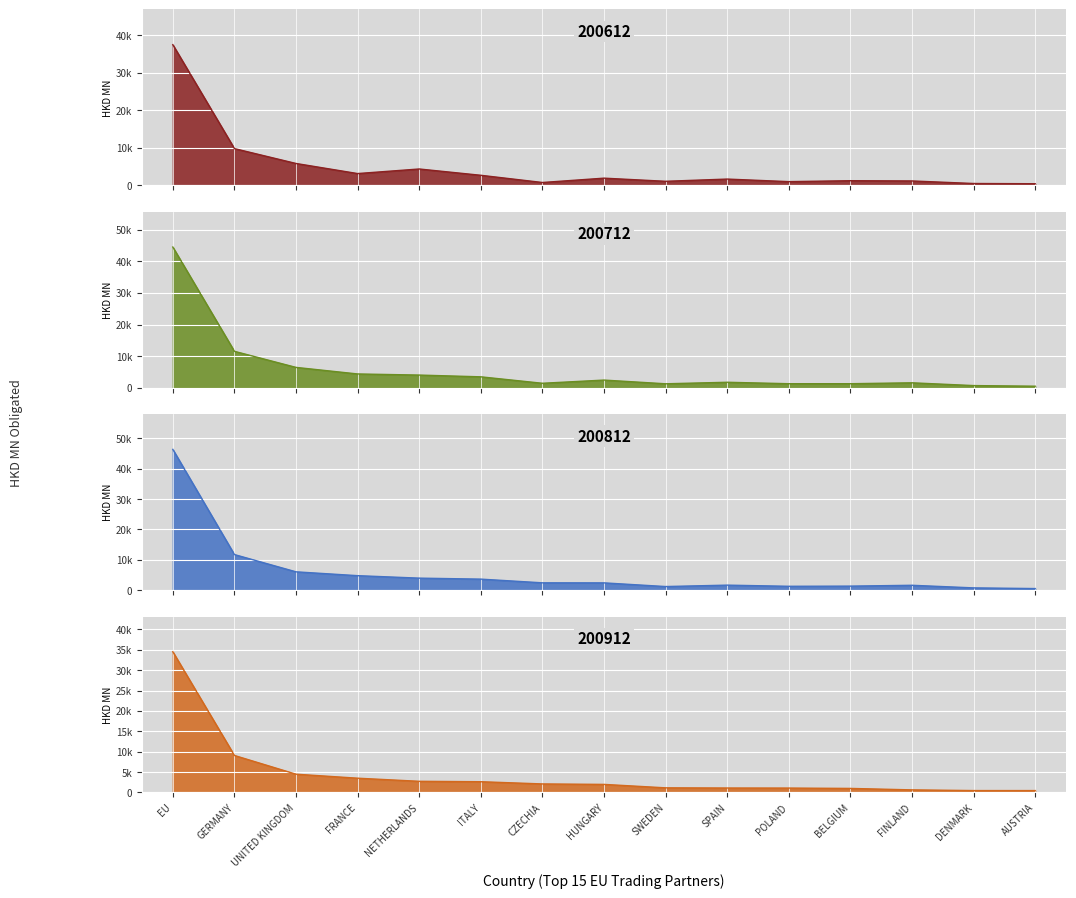

Where does the 200712 series first go above 1747?

EU